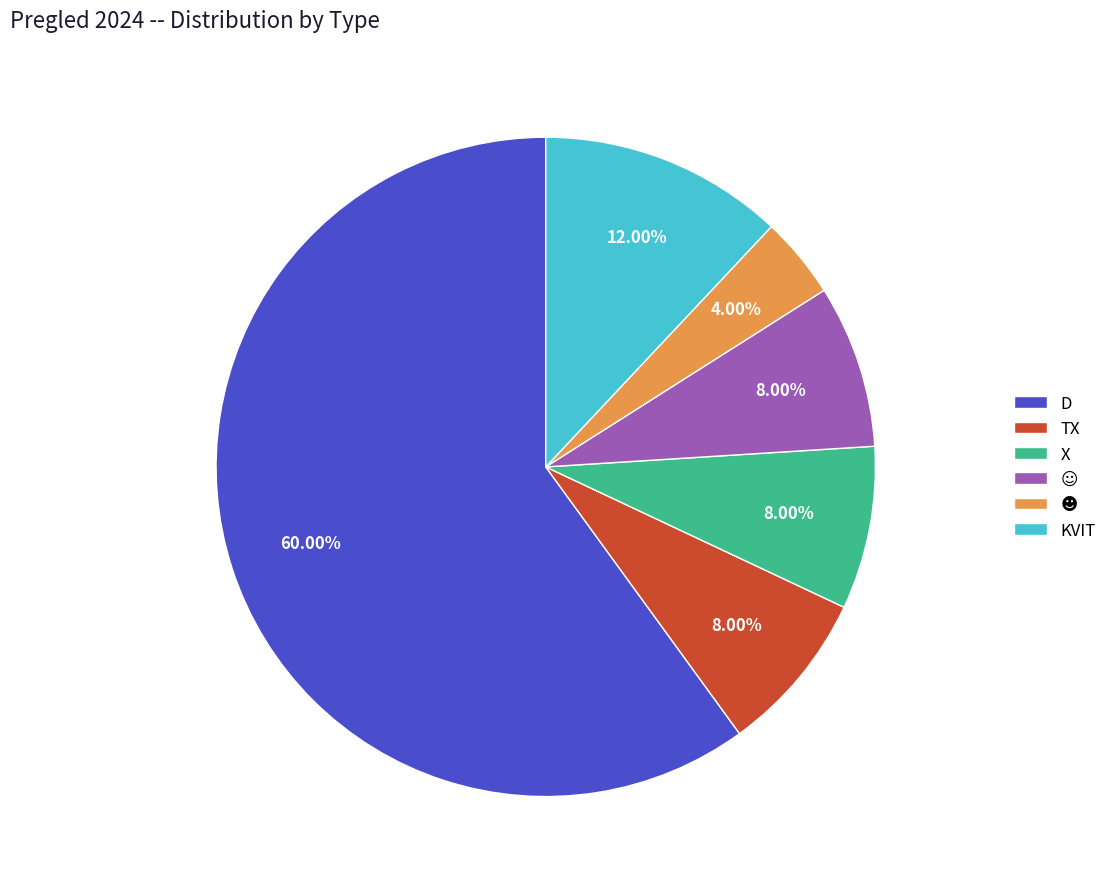

What is the ratio of the value at X to the value at KVIT?

0.7